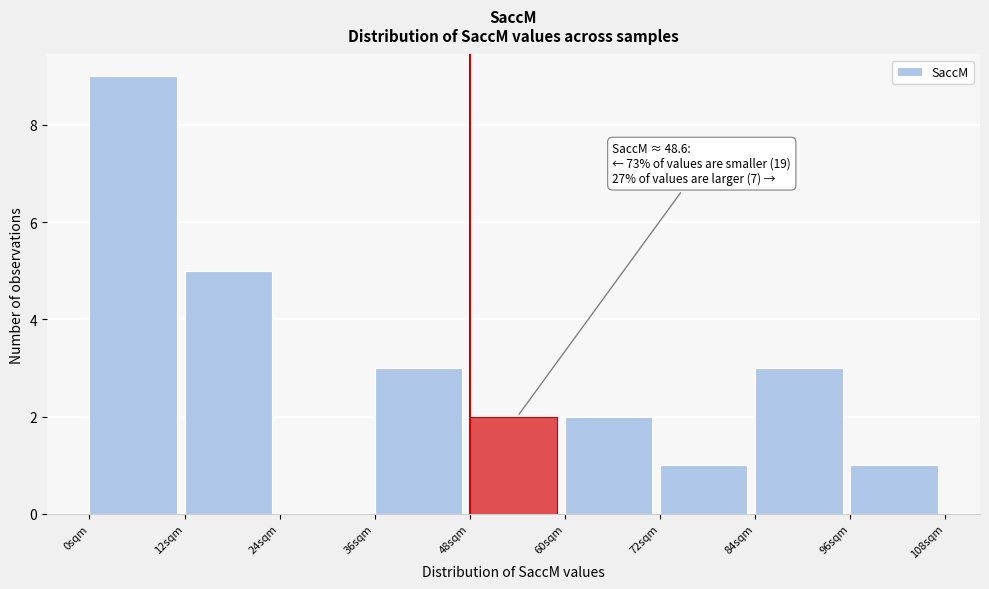

Over which range of the x-axis is the bar tallest?

0 to 12